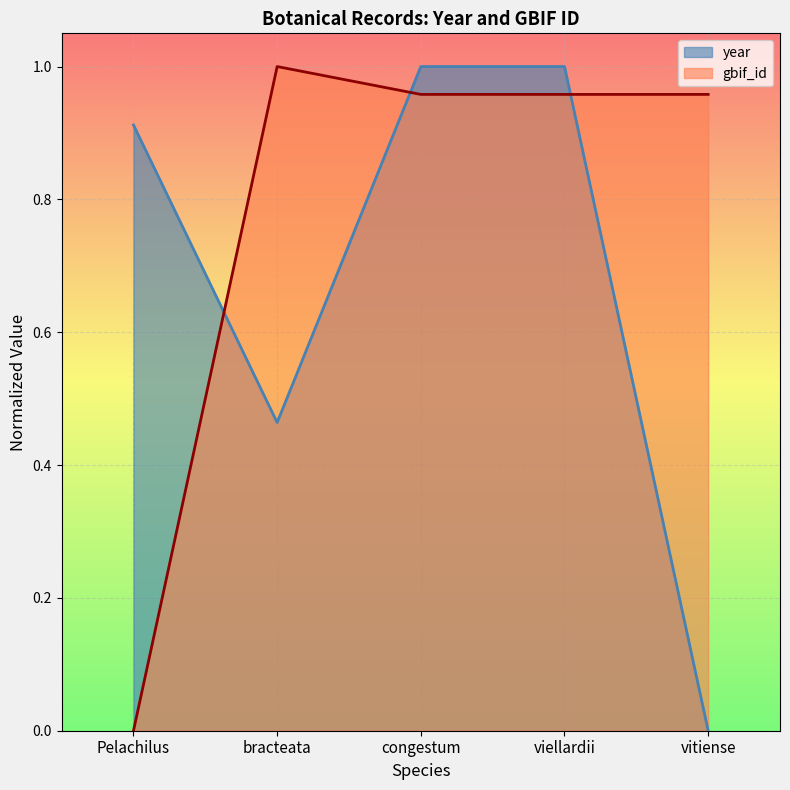

How many lines are shown in the chart?

2